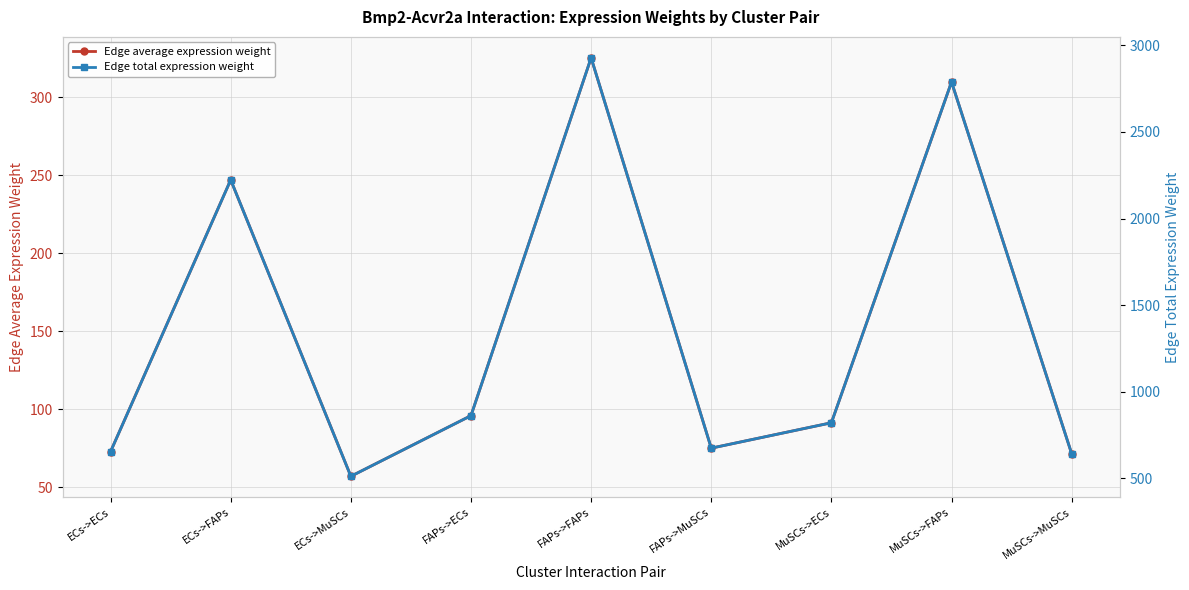

Where is the first local minimum for Edge average expression weight?

ECs->MuSCs